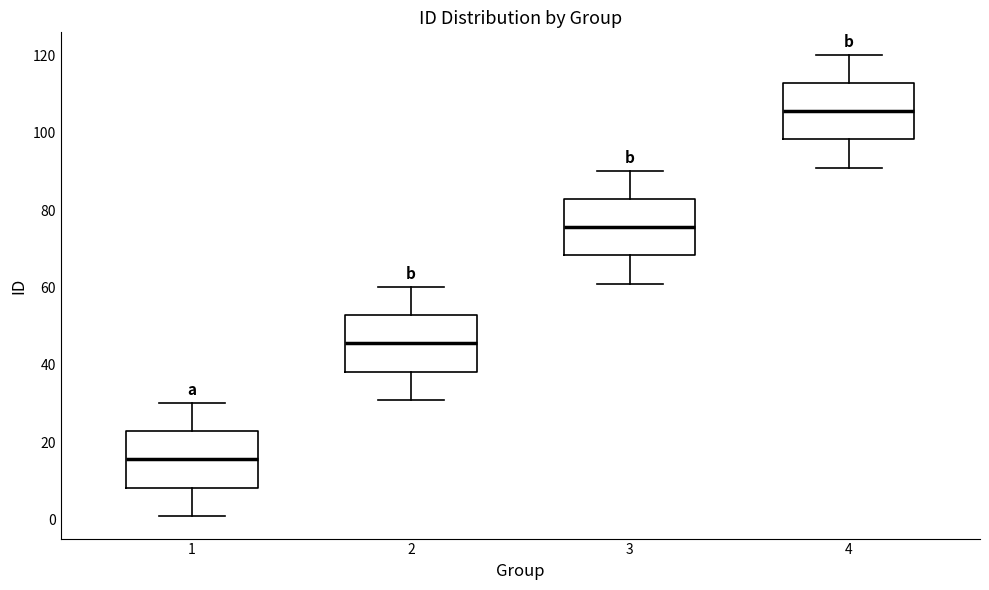

Where does the upper whisker of the box at x = 1 end on the y-axis? The values are not printed on the chart, so give them approximately, as read against the axis.

30